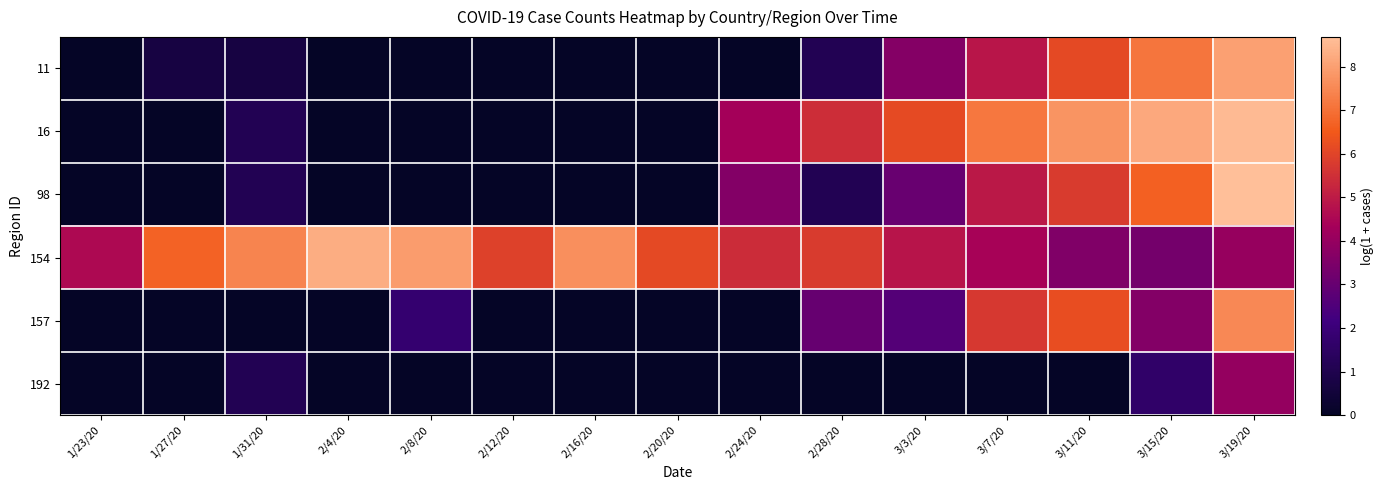

Reading left to right, transcribe all the data shown in this chart.

11: 1/23/20=0.0	1/27/20=0.7	1/31/20=0.7	2/4/20=0.0	2/8/20=0.0	2/12/20=0.0	2/16/20=0.0	2/20/20=0.0	2/24/20=0.0	2/28/20=1.1	3/3/20=3.6	3/7/20=4.9	3/11/20=6.1	3/15/20=7.1	3/19/20=8.0
16: 1/23/20=0.0	1/27/20=0.0	1/31/20=1.1	2/4/20=0.0	2/8/20=0.0	2/12/20=0.0	2/16/20=0.0	2/20/20=0.0	2/24/20=4.3	2/28/20=5.5	3/3/20=6.1	3/7/20=7.1	3/11/20=7.7	3/15/20=8.2	3/19/20=8.6
98: 1/23/20=0.0	1/27/20=0.0	1/31/20=1.1	2/4/20=0.0	2/8/20=0.0	2/12/20=0.0	2/16/20=0.0	2/20/20=0.0	2/24/20=3.6	2/28/20=1.1	3/3/20=3.0	3/7/20=4.9	3/11/20=5.8	3/15/20=6.7	3/19/20=8.7
154: 1/23/20=4.6	1/27/20=6.7	1/31/20=7.4	2/4/20=8.3	2/8/20=7.9	2/12/20=5.9	2/16/20=7.7	2/20/20=6.1	2/24/20=5.4	2/28/20=5.8	3/3/20=4.8	3/7/20=4.4	3/11/20=3.6	3/15/20=3.3	3/19/20=4.0
157: 1/23/20=0.0	1/27/20=0.0	1/31/20=0.0	2/4/20=0.0	2/8/20=1.8	2/12/20=0.0	2/16/20=0.0	2/20/20=0.0	2/24/20=0.0	2/28/20=3.0	3/3/20=2.6	3/7/20=5.7	3/11/20=6.2	3/15/20=3.6	3/19/20=7.5
192: 1/23/20=0.0	1/27/20=0.0	1/31/20=1.1	2/4/20=0.0	2/8/20=0.0	2/12/20=0.0	2/16/20=0.0	2/20/20=0.0	2/24/20=0.0	2/28/20=0.0	3/3/20=0.0	3/7/20=0.0	3/11/20=0.0	3/15/20=1.6	3/19/20=4.0